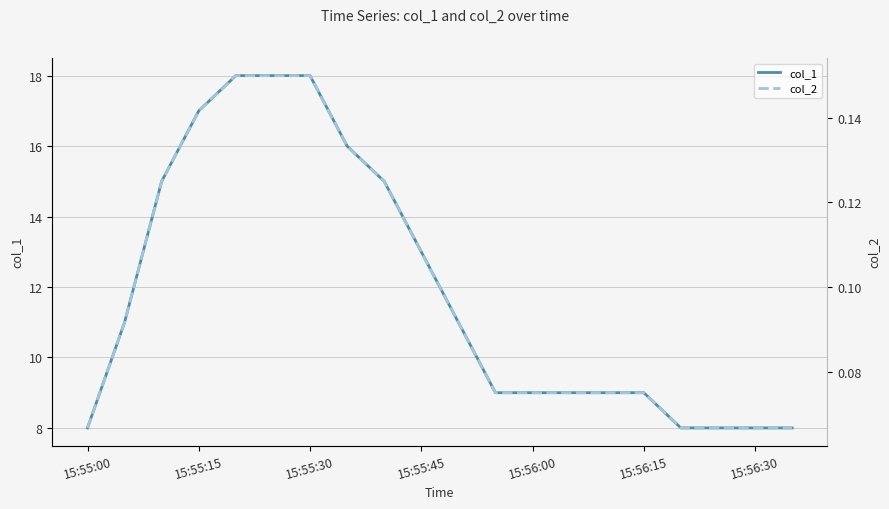

Count the number of categories in the chart.

20